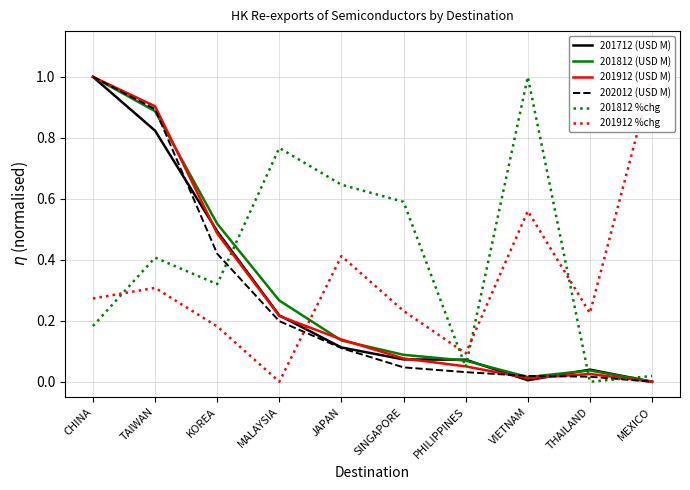

What is the label of the 9th point from the right?

TAIWAN